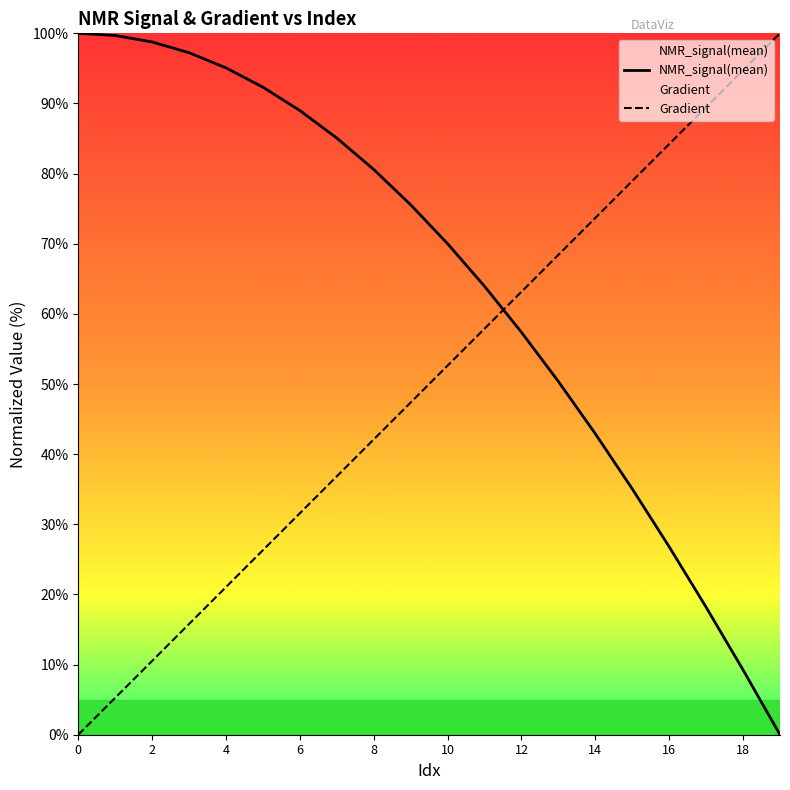

Rank the series at 6 from highest to lowest value.

NMR_signal(mean), Gradient